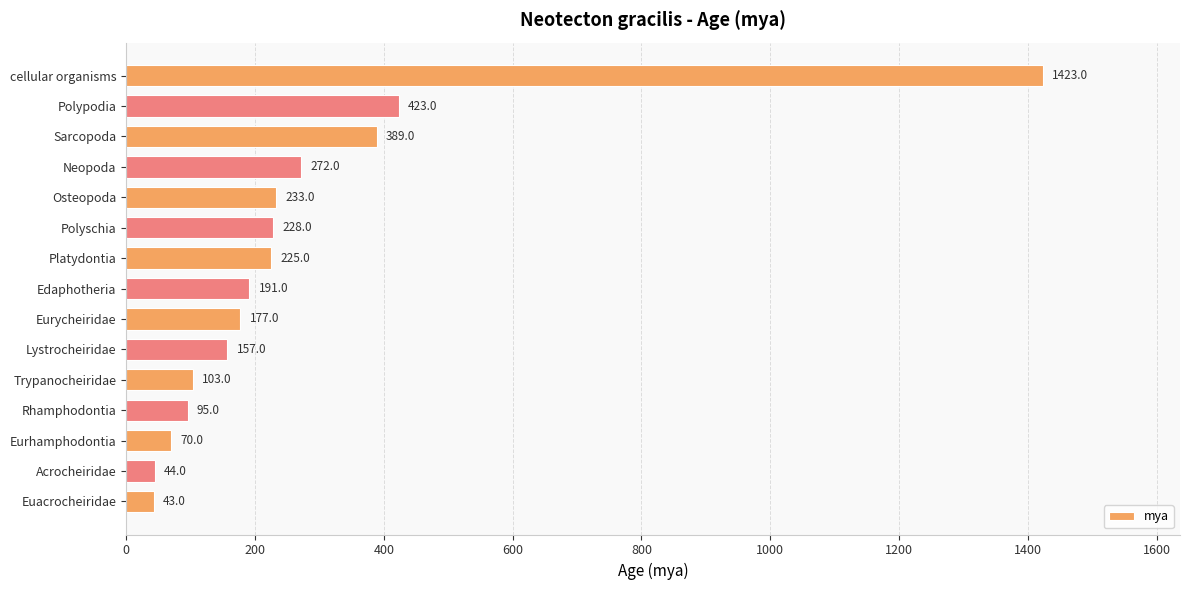

Reading bottom to top, transcribe all the data shown in this chart.

43	44	70	95	103	157	177	191	225	228	233	272	389	423	1423